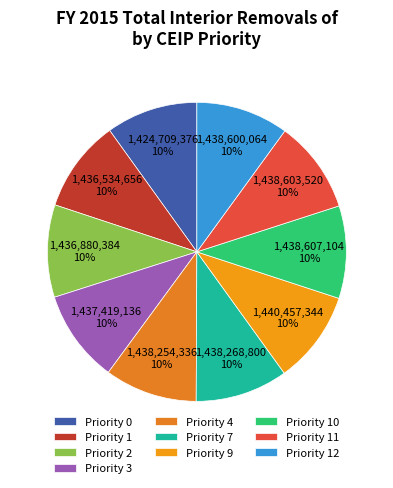

Rank the categories by value from lowest to highest.

0, 1, 2, 3, 4, 7, 12, 11, 10, 9